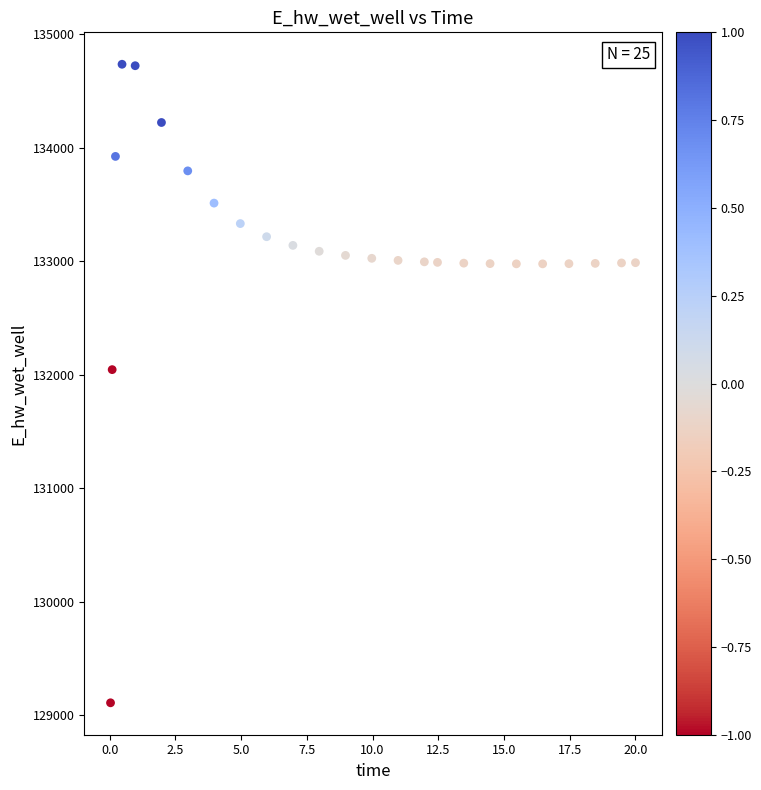

What is the range of X values (max minus min)?

20.0